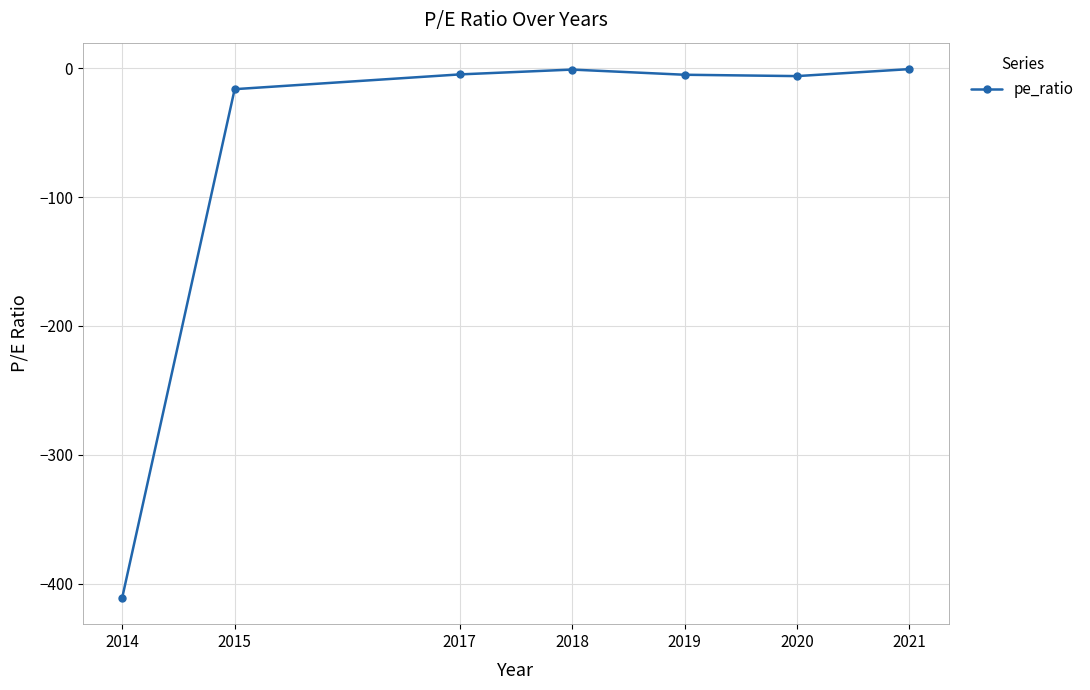

How many interior local valleys (lower than both neighbors) does the data have?

1